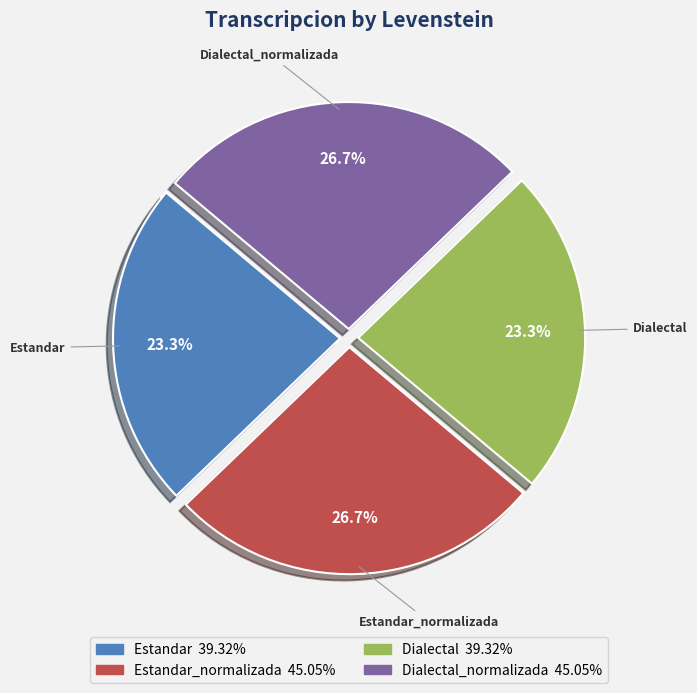

Does any single category account for the majority?

No